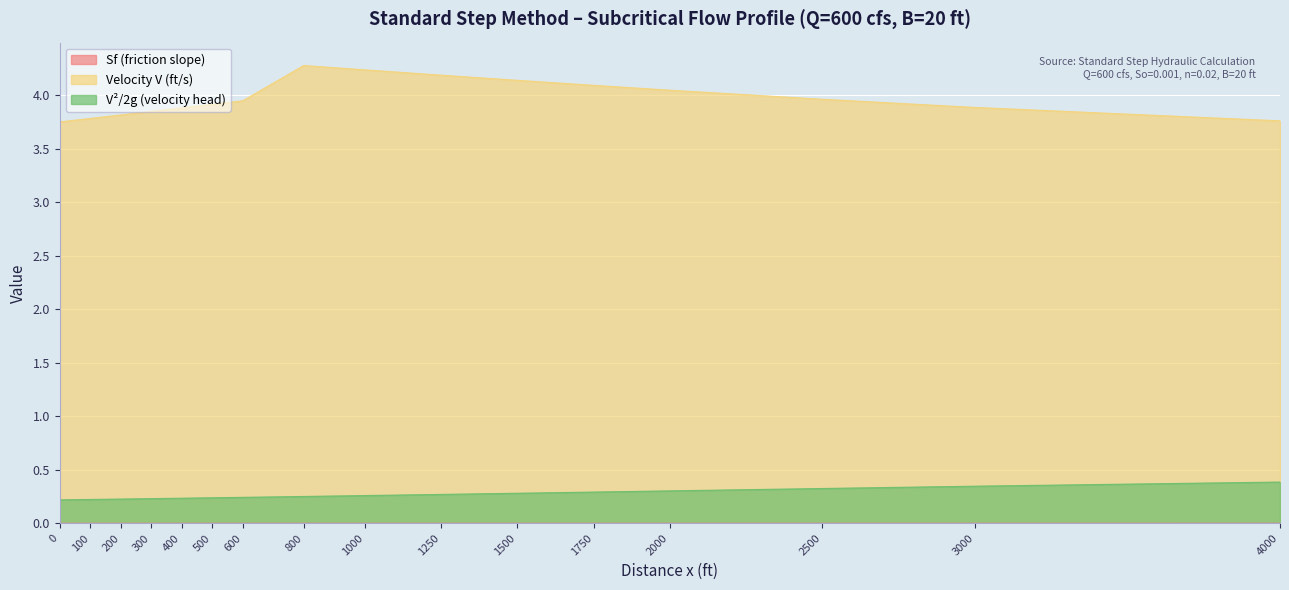

True or false: Sf (friction slope) and Velocity V (ft/s) cross at least once.

False